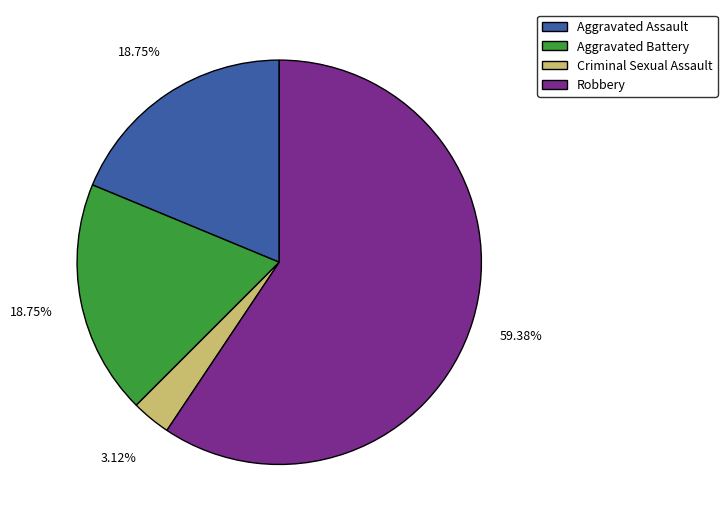

Is there any slice that represents more than half of the pie?

Yes